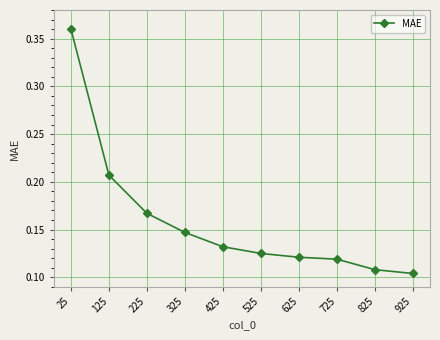

The chart shows a value of 0.2 at 425. True or false?

False